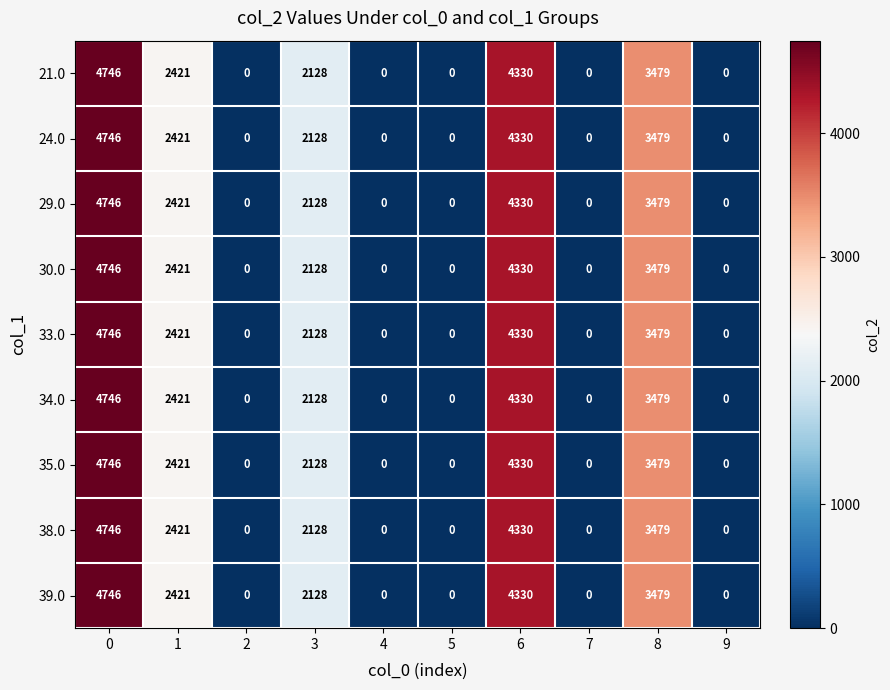

Is the value of 30.0 at 1 greater than the value of 38.0 at 9?

Yes